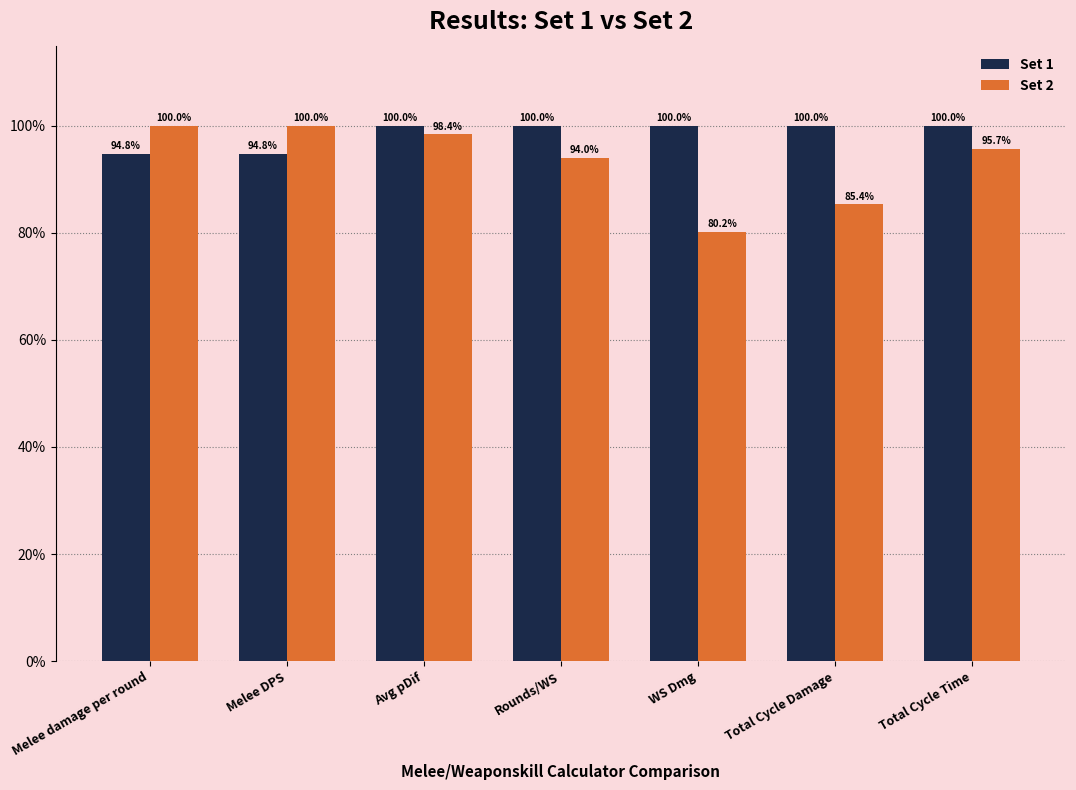

True or false: Set 1 has a value of 100.0 at Total Cycle Damage.

True